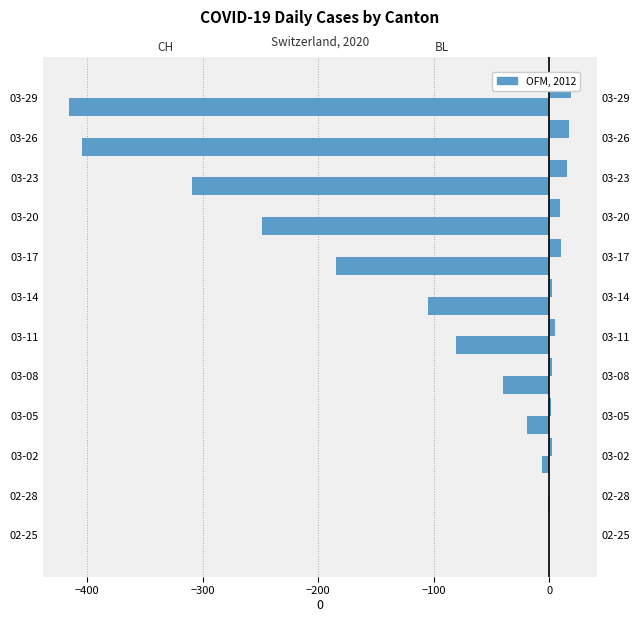

Reading left to right, extract all data points from this chart.

CH: 0	-1	-6	-19	-40	-81	-105	-185	-249	-309	-404	-416
BL: 0	0	2	1	2	5	2	10	9	15	17	19